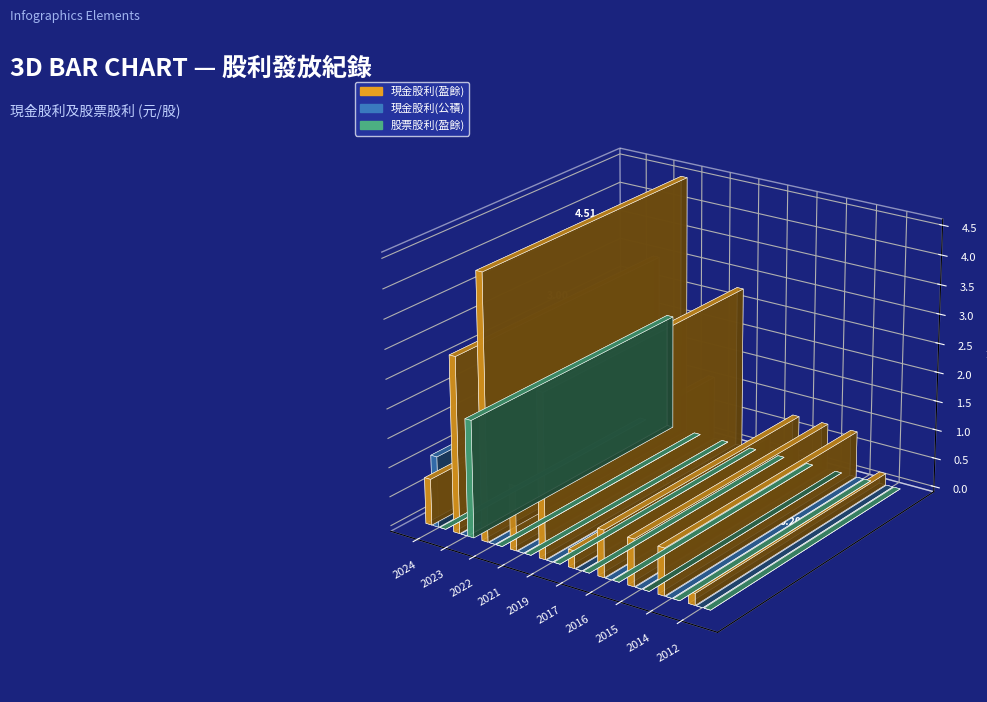

Which series has the widest spread of values?

現金股利(盈餘)